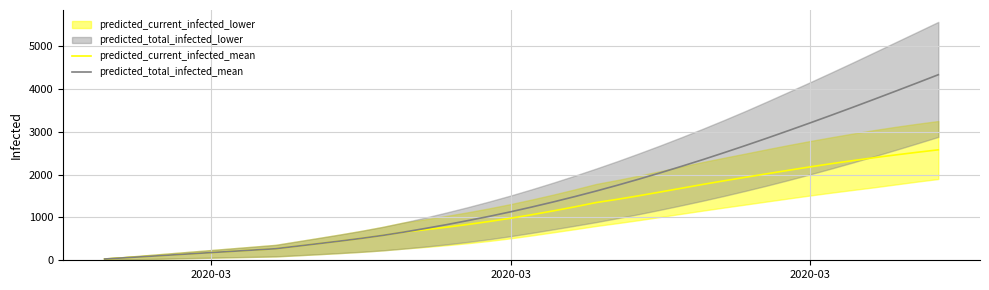

True or false: predicted_current_infected_mean has more than 2 points higher than both neighbors.

False